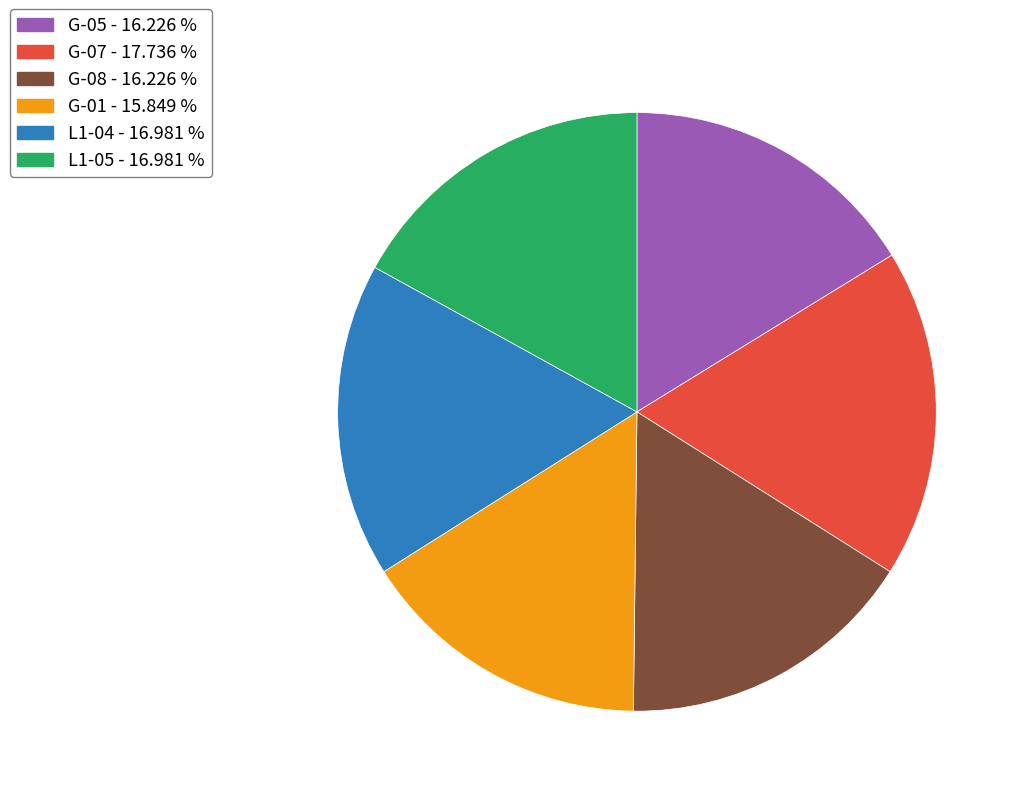

Approximately how many times larger is the value at G-05 compared to L1-05?

1.0